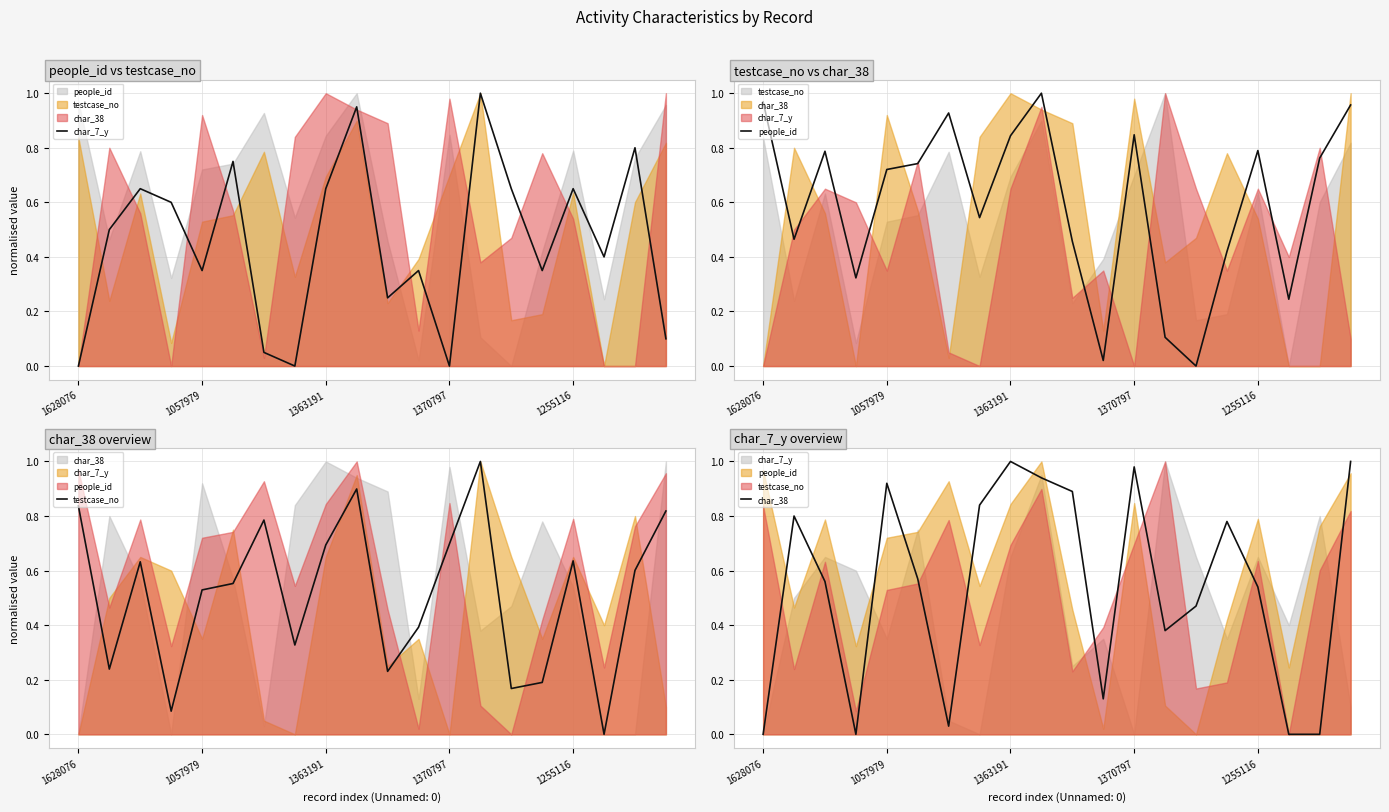

What is the difference between the people_id values at 16 and 17?

0.5